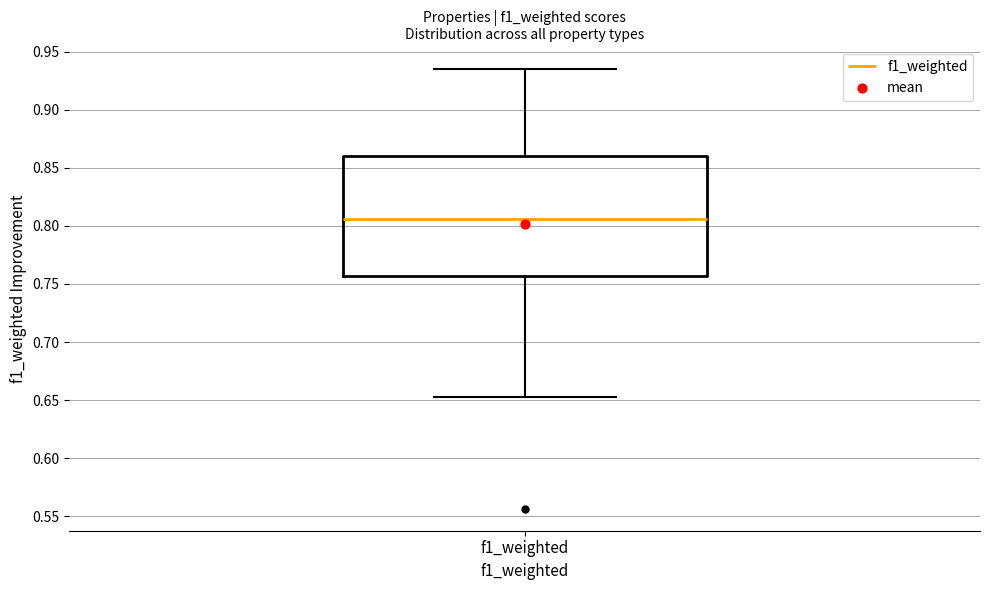

Transcribe this box plot: give where the median line is, the range the box spans, and where the two whiskers end, as read against the y-axis. The values are not printed on the chart, so give them approximately, as read against the axis.

median 0.805, box 0.755 to 0.860, whiskers 0.650 to 0.935